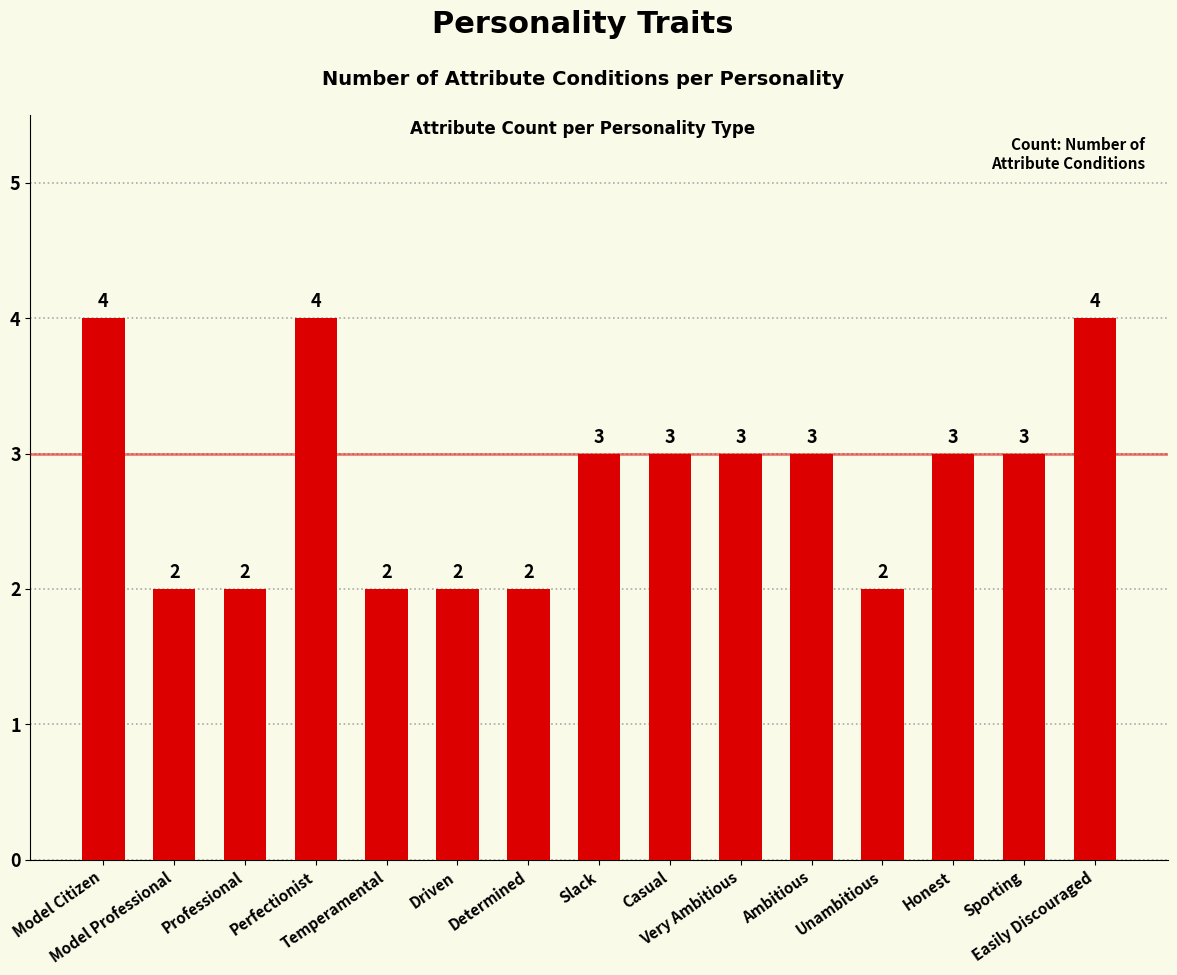

How many values are between 2 and 3?

12